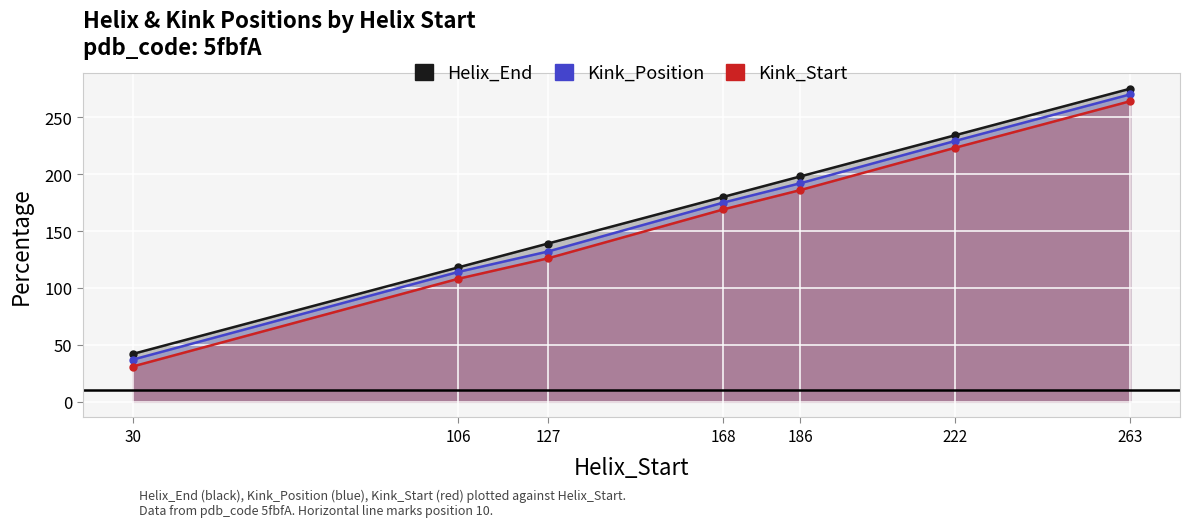

What is the lowest value of the Helix_End series?

42